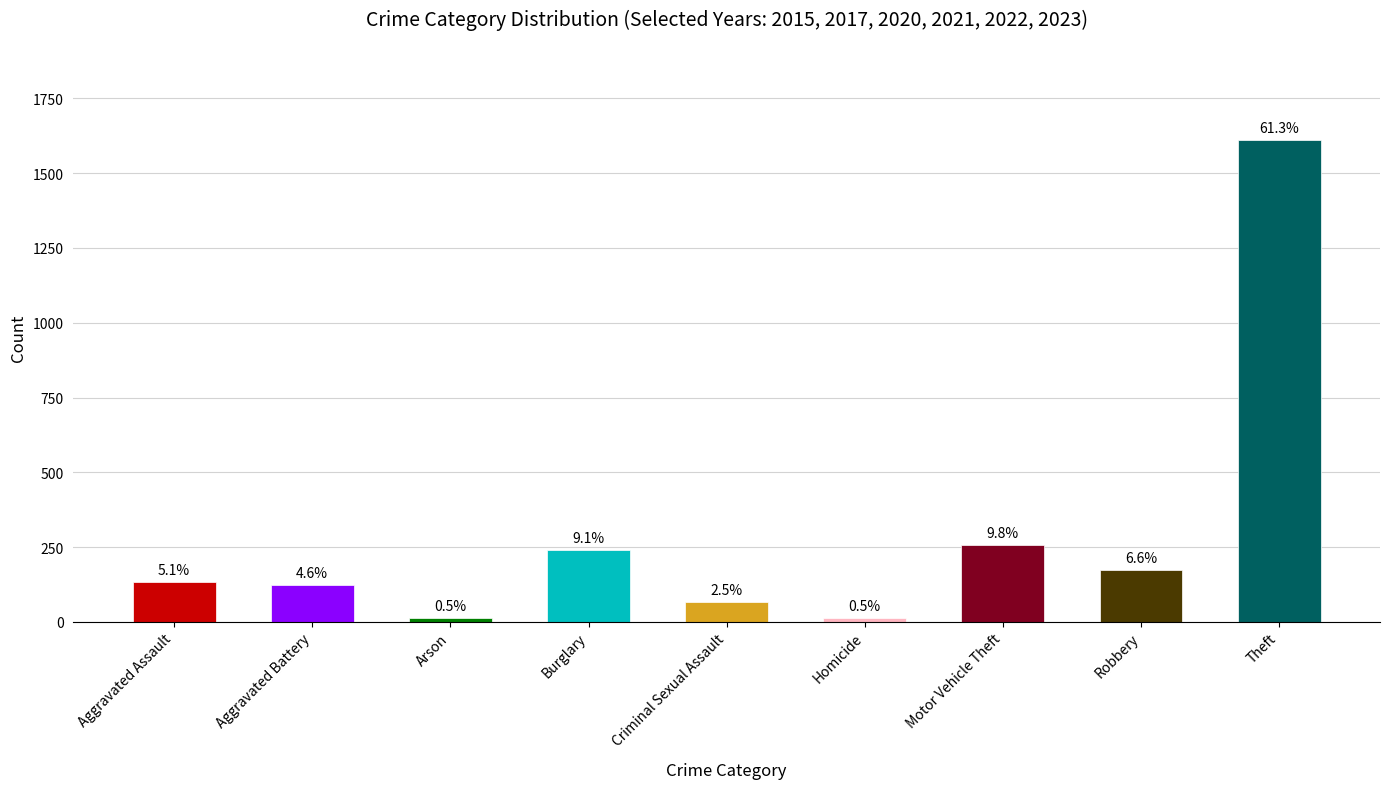

What is the label of the 5th bar from the right?

Criminal Sexual Assault